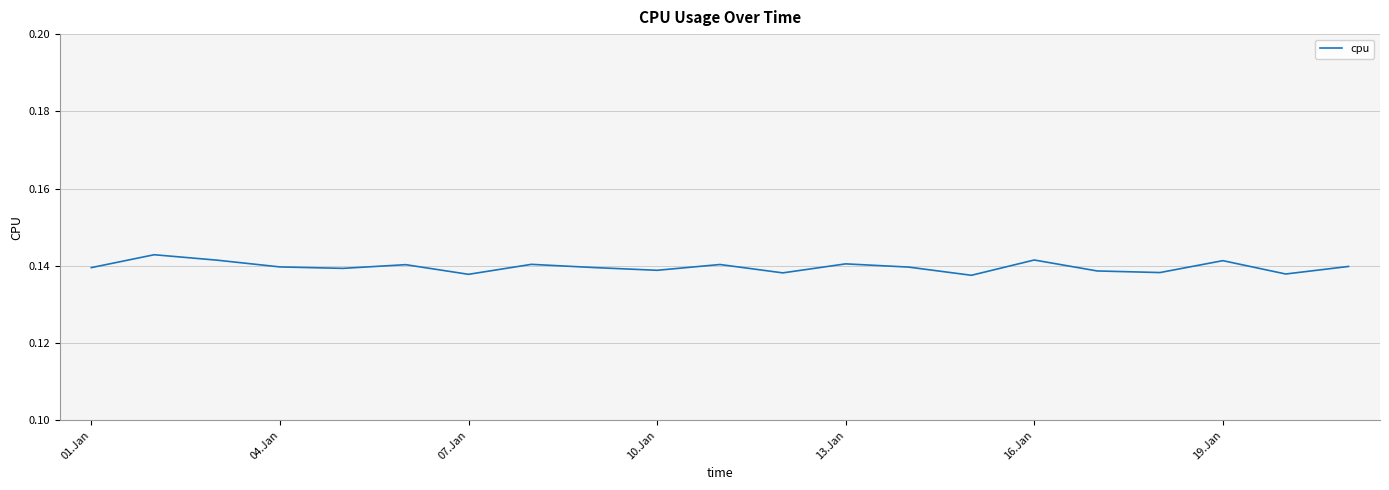

What is the value of the 16th point from the left?

0.1